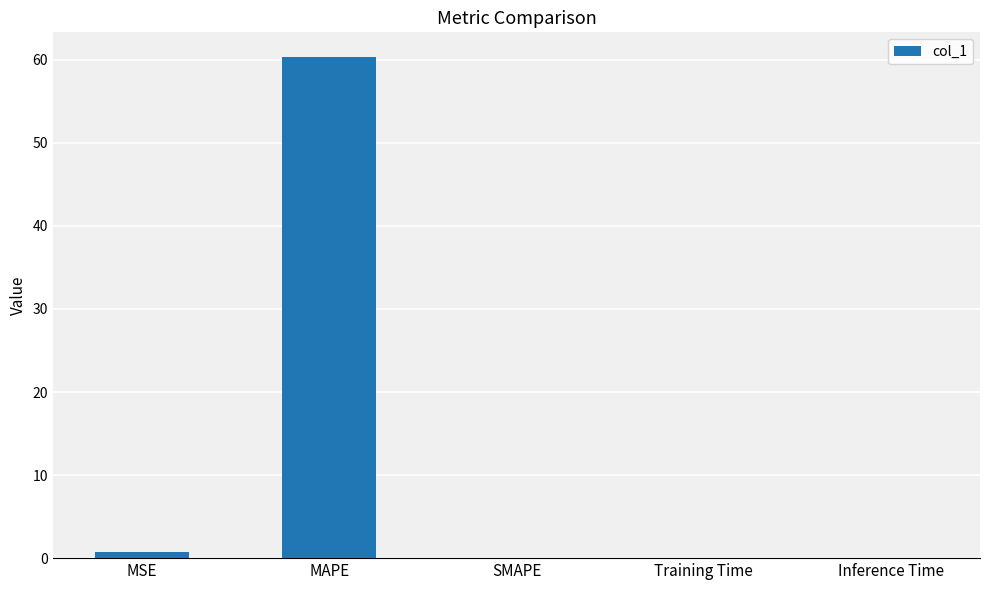

Is it true that the value at MAPE is 60.3?

True